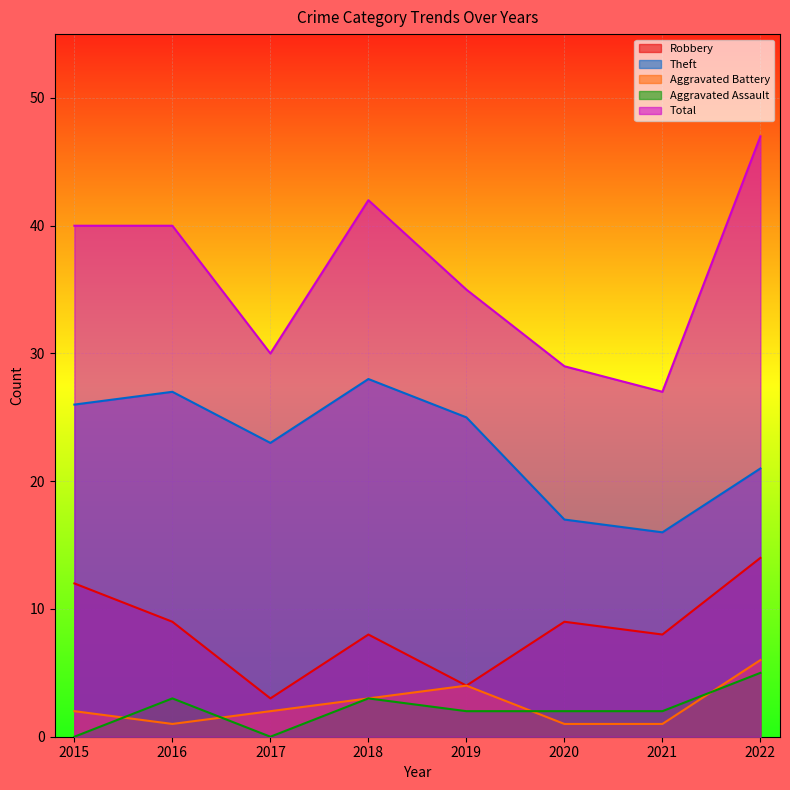

How many interior local valleys does the Theft series have?

2